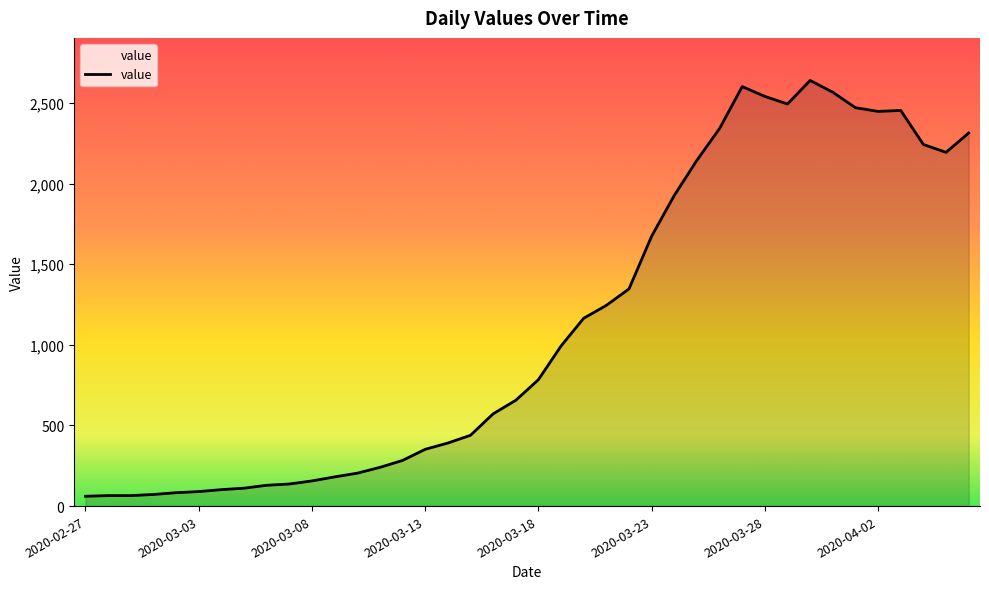

What is the difference between the maximum and minimum values?

2579